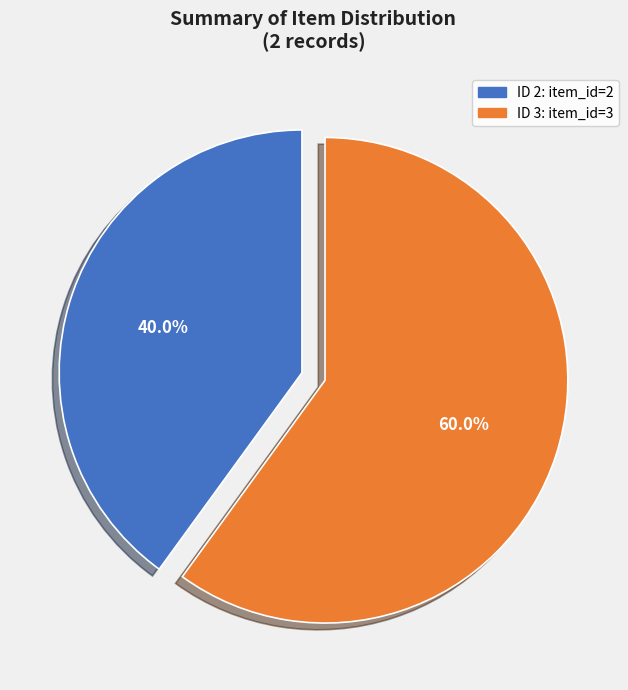

Does any single category account for the majority?

Yes